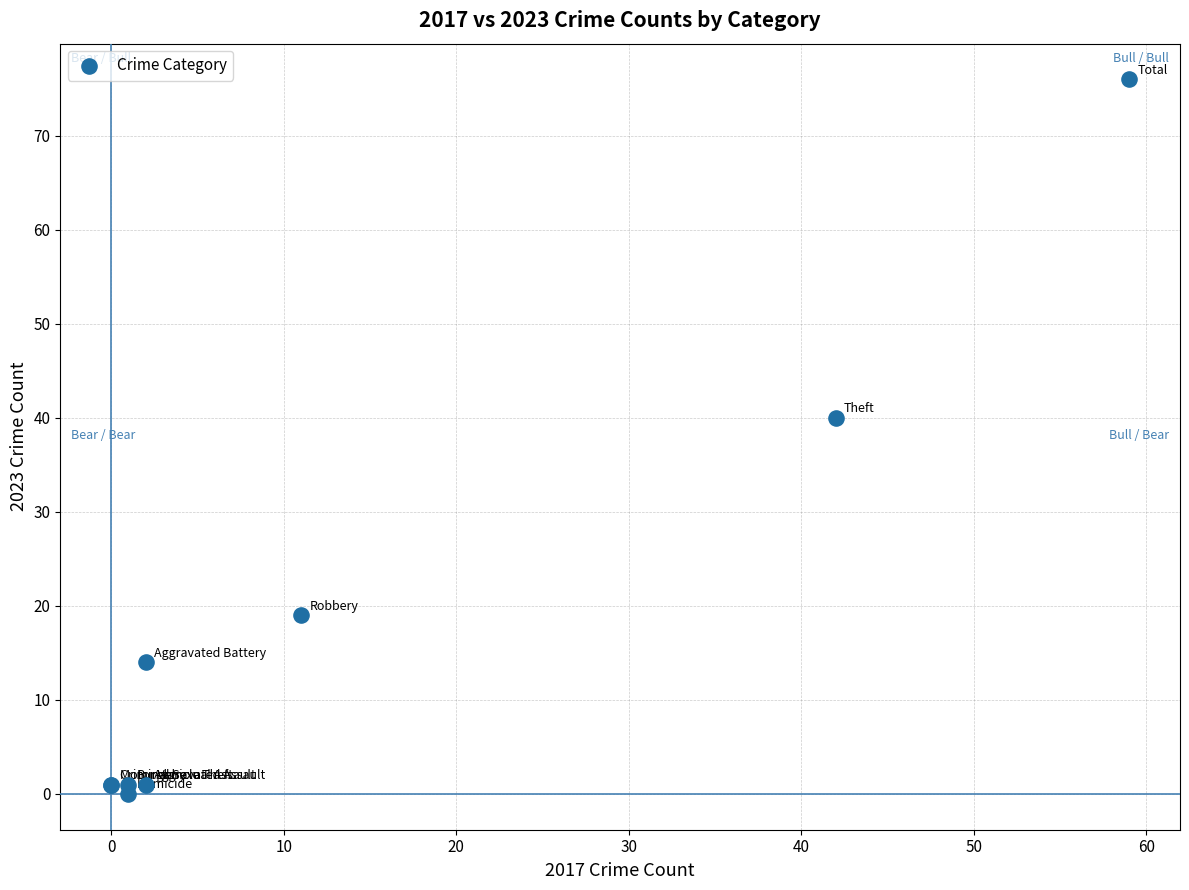

What Y value in the scatter plot is closest to 38?

40